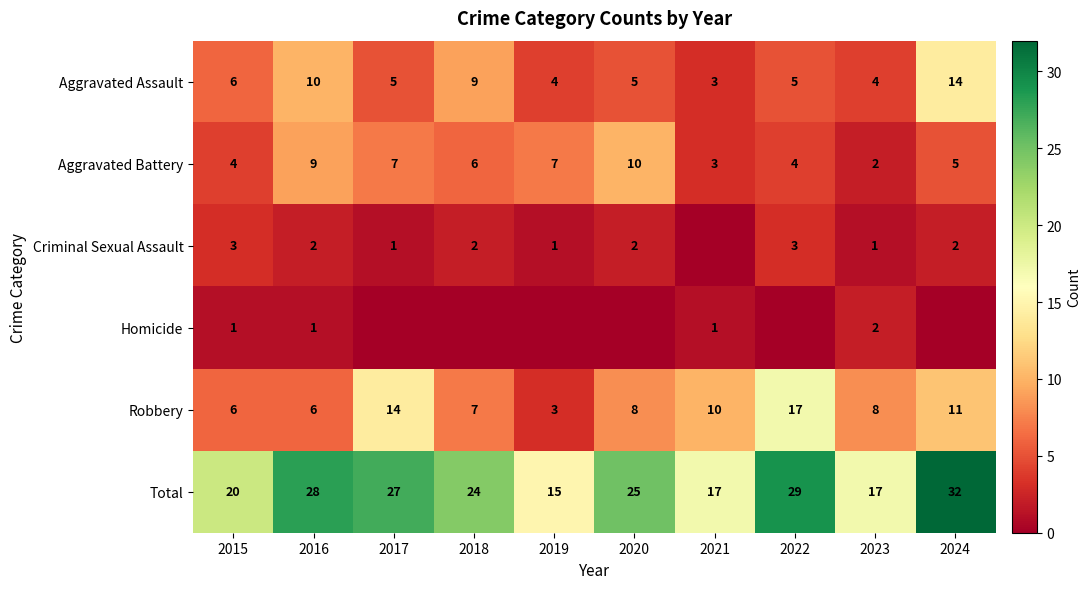

Is the value of Criminal Sexual Assault at 2018 greater than the value of Total at 2015?

No